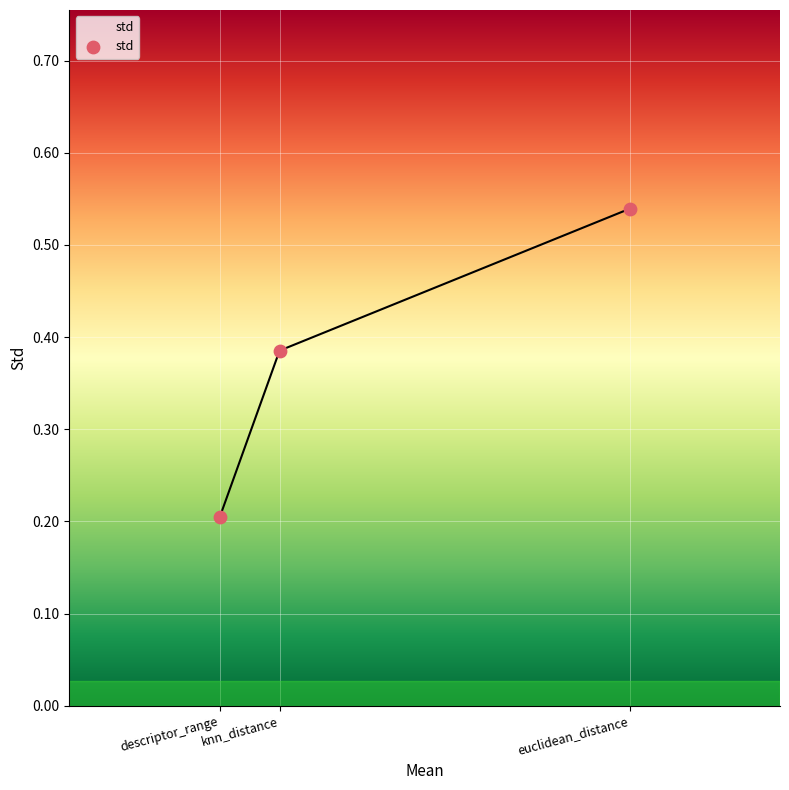

What is the change in value from descriptor_range to euclidean_distance?

+0.3